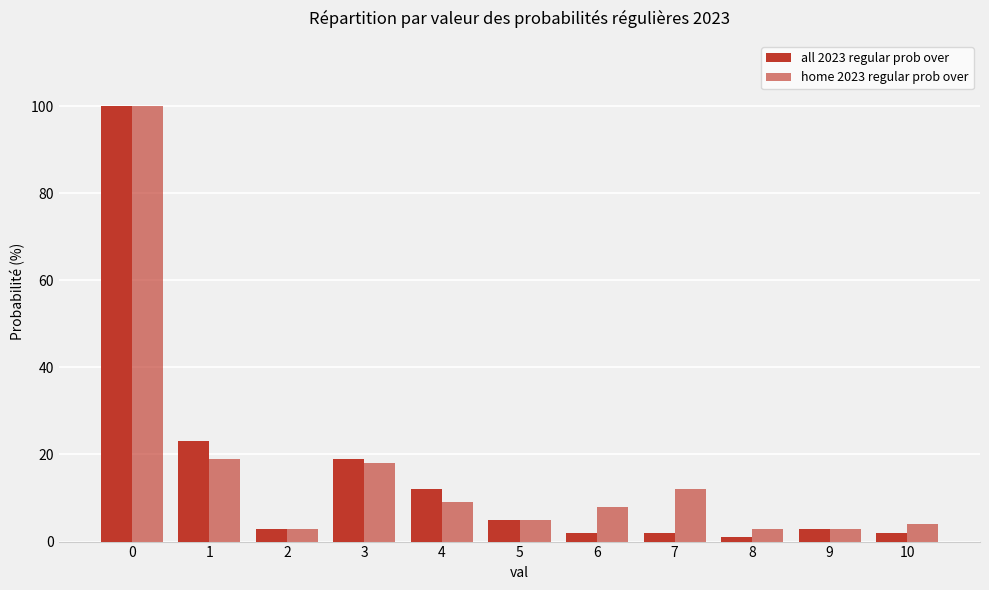

At how many categories does at least one series exceed 29?

1